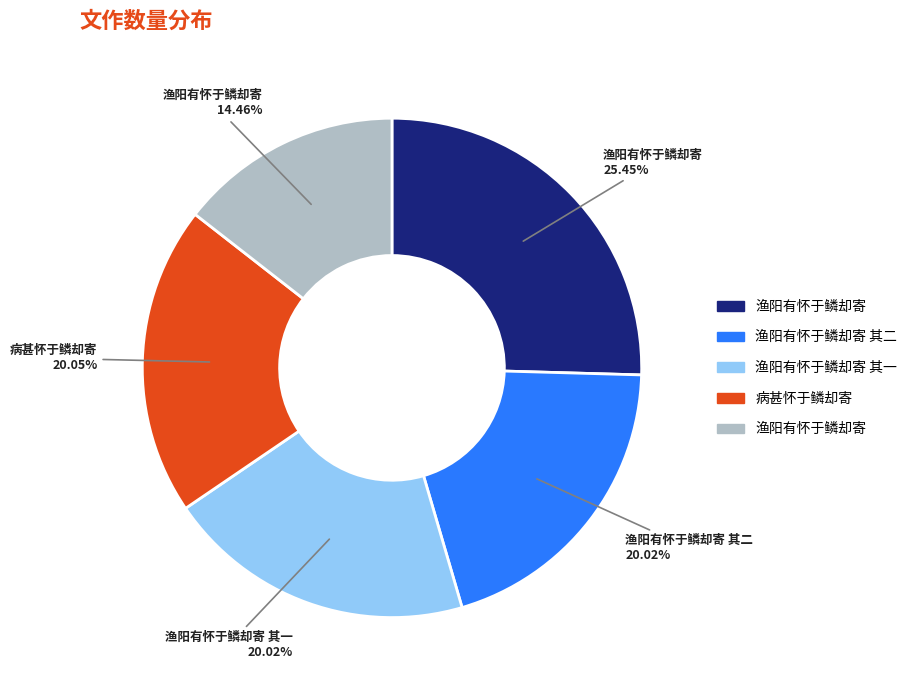

Does any single category account for the majority?

No